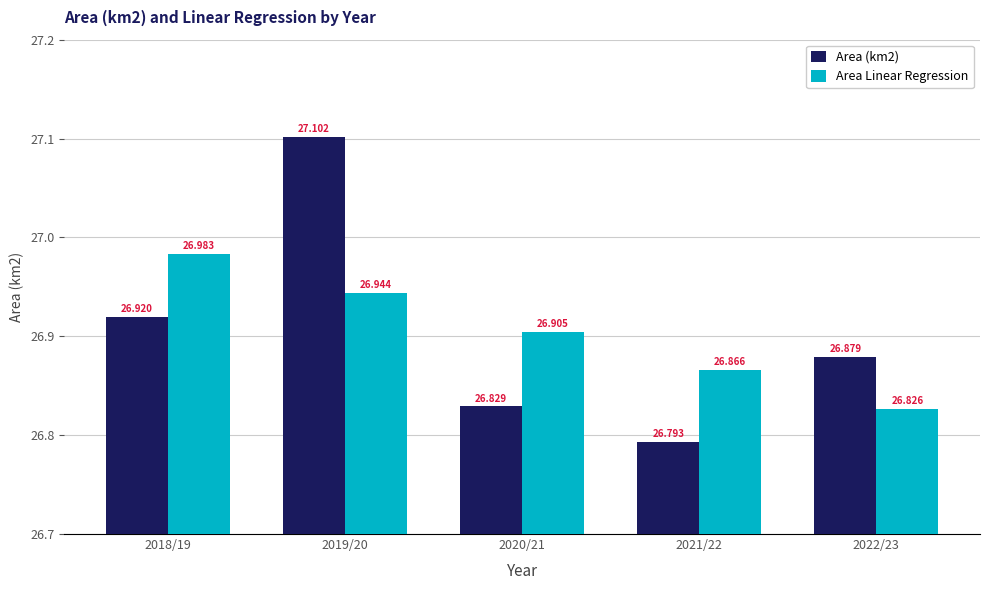

Which series has the largest range (max minus min)?

Area (km2)